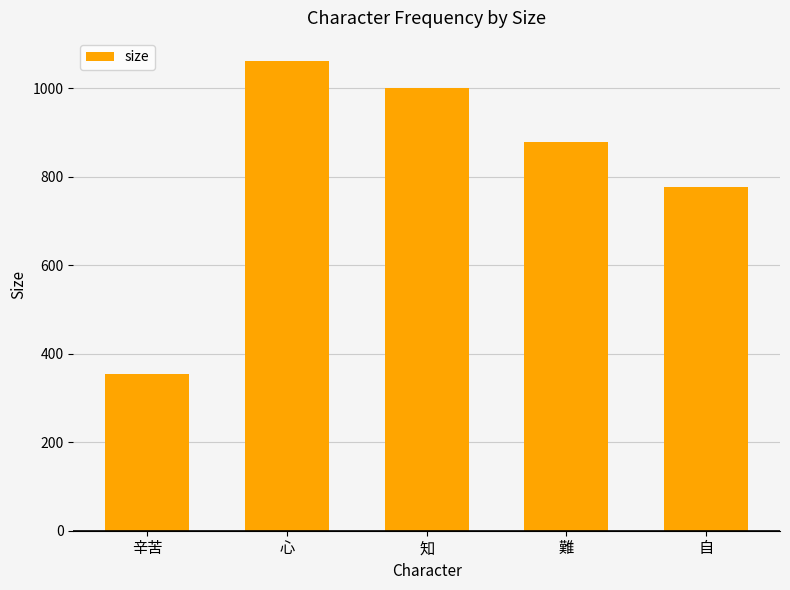

How many series are shown in this chart?

1